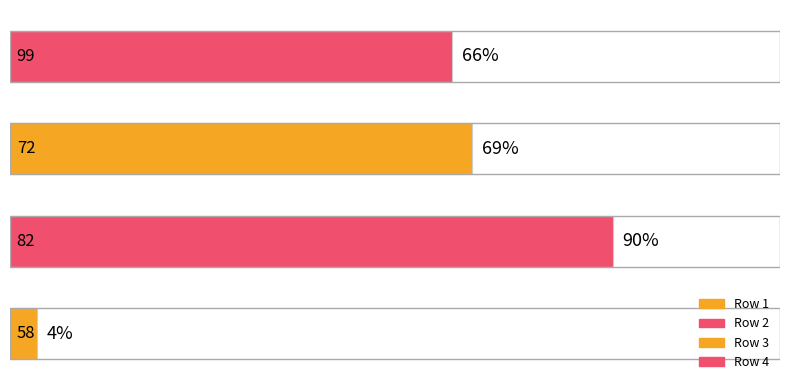

What is the difference between the second highest and minimum values?

65